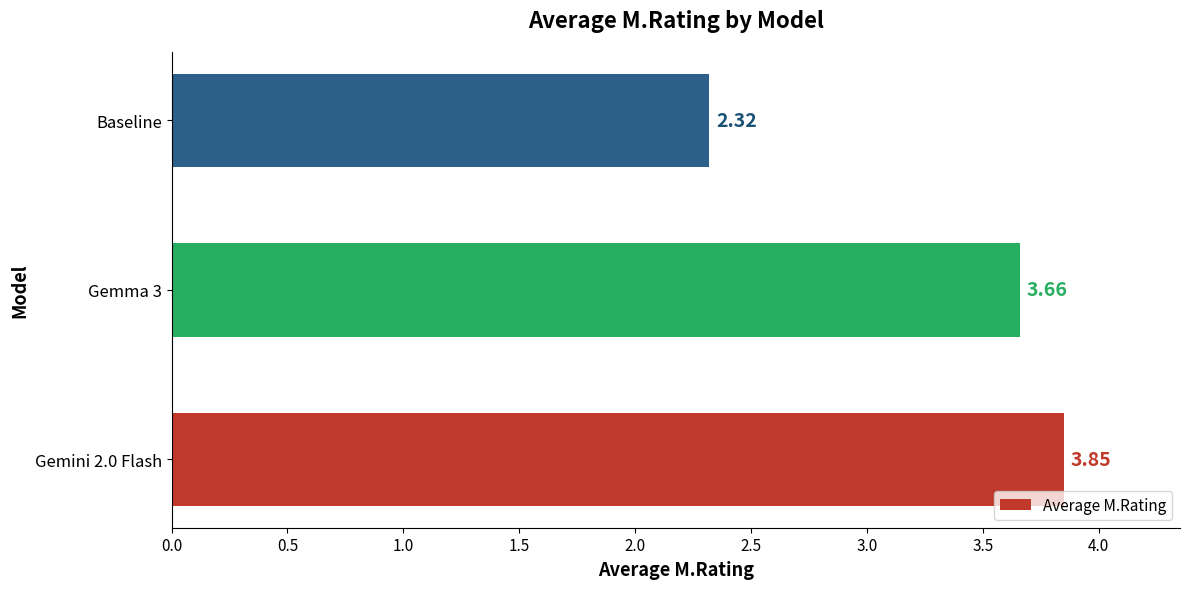

What is the average value?

3.3